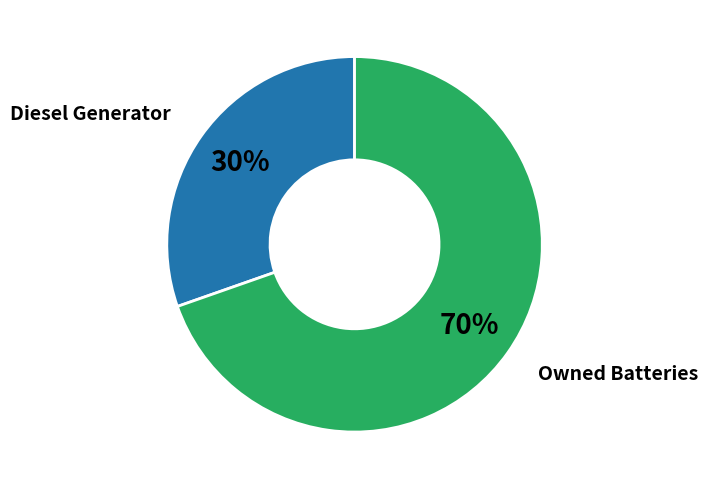

To the nearest percent, what portion does Diesel Generator represent?

30%